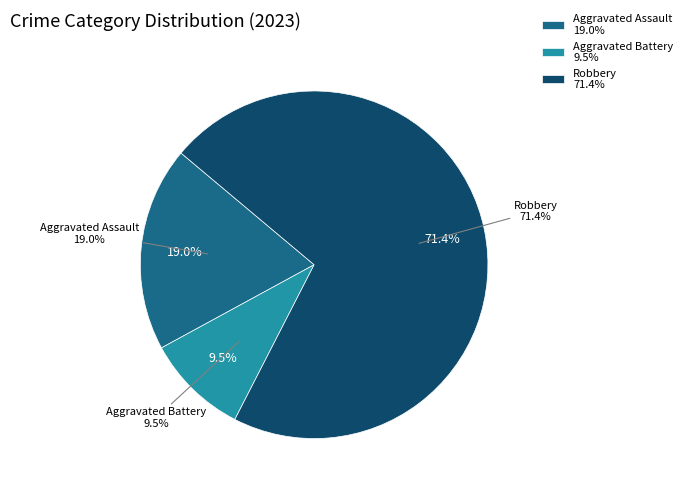

The Criminal Sexual Assault slice represents 15% of the pie. True or false?

False